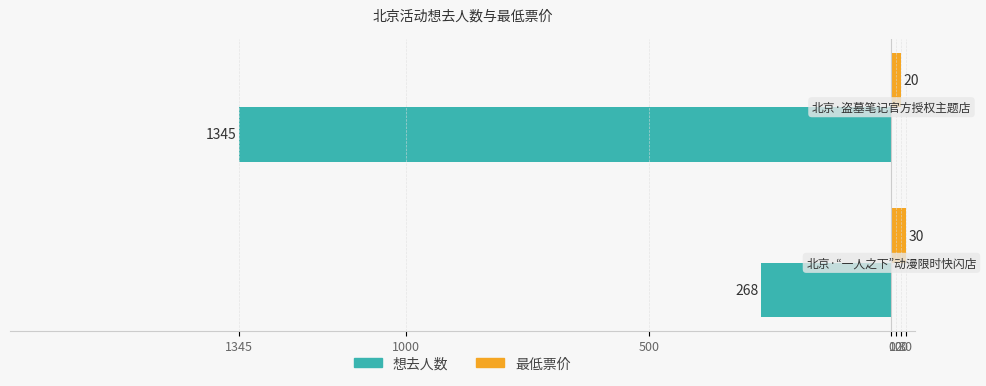

Where is 想去人数 nearest to the value -806?

1345